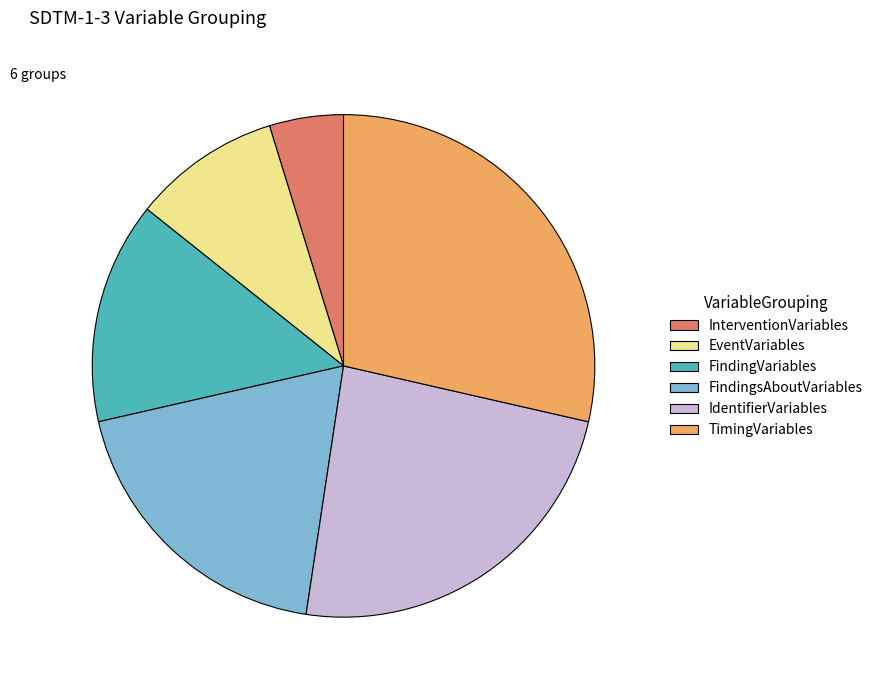

How many segments does this pie chart have?

6